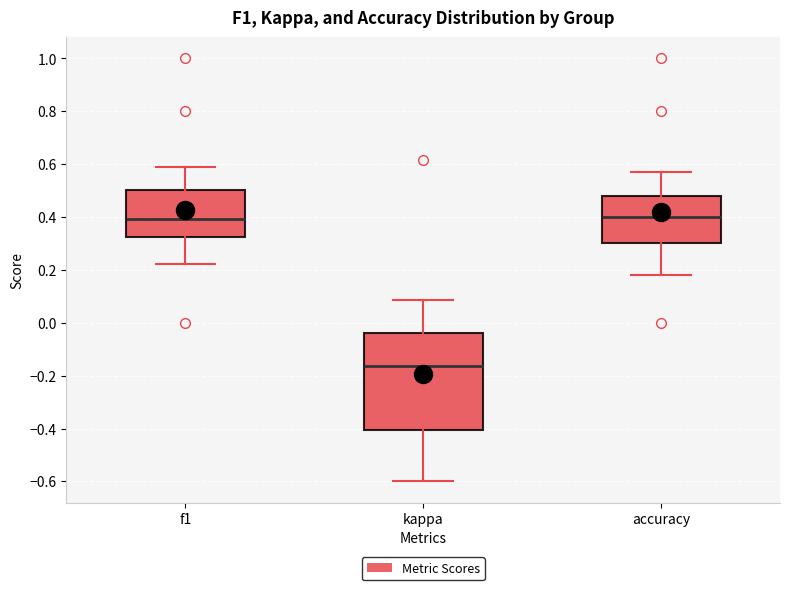

Which box is the tallest, from its lower edge to its upper edge?

kappa